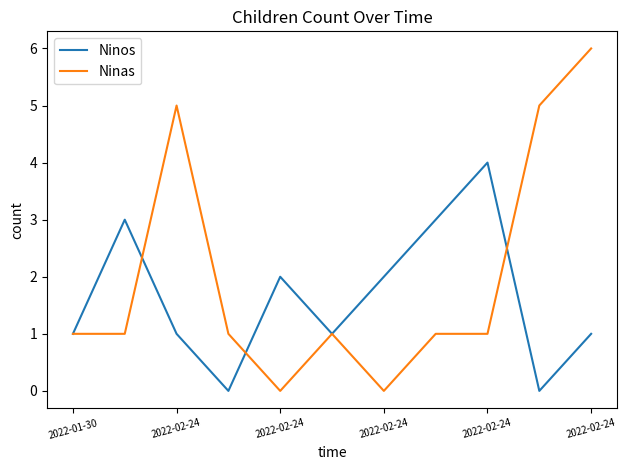

List the series in order of their overall mean, lowest first.

Ninos, Ninas